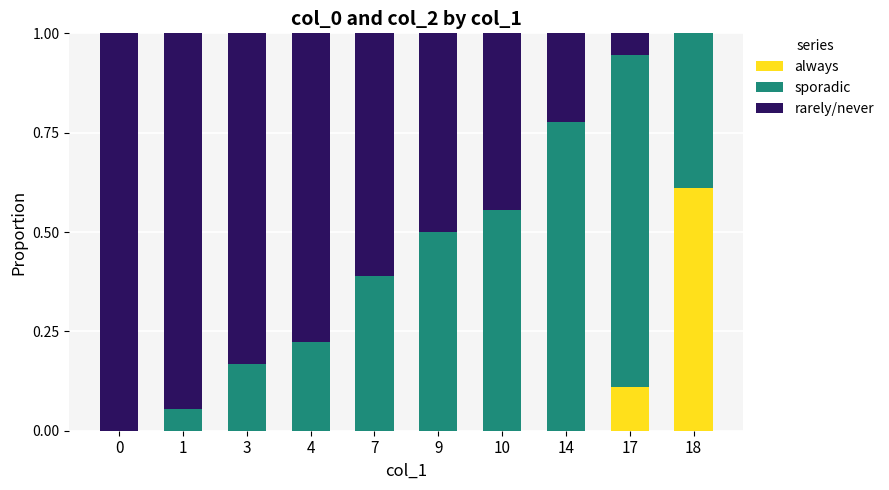

The value of always at 1 is 0.0. True or false?

True